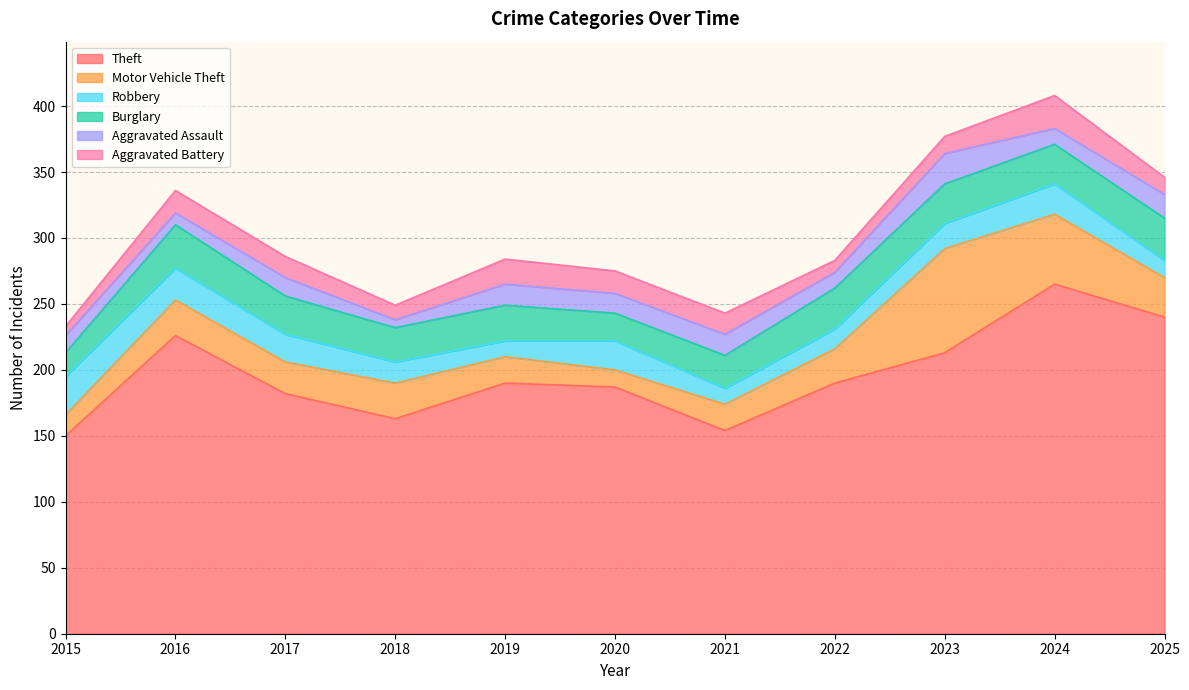

Which category has the lowest value across all series?

2018